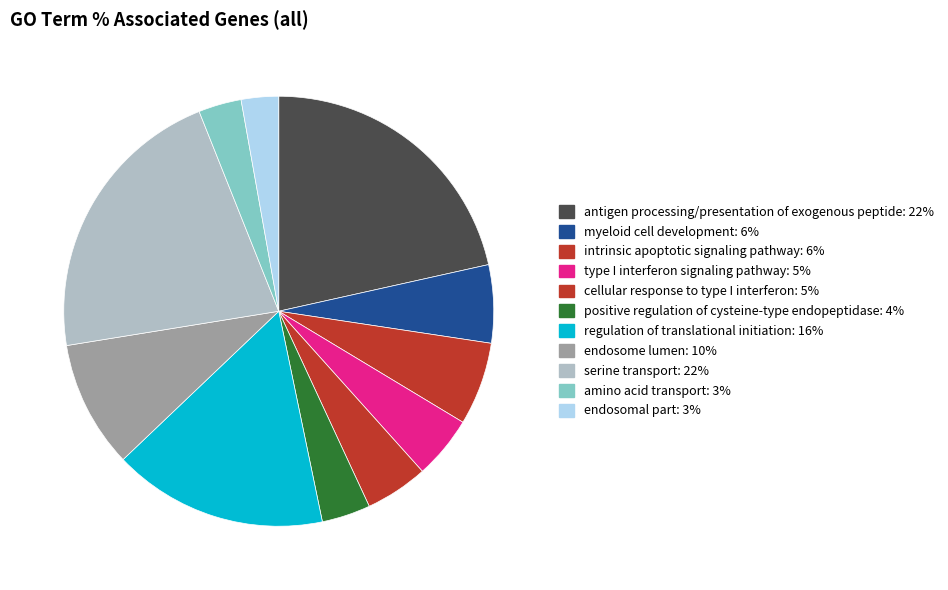

Which category has the smallest portion of the pie?

endosomal part